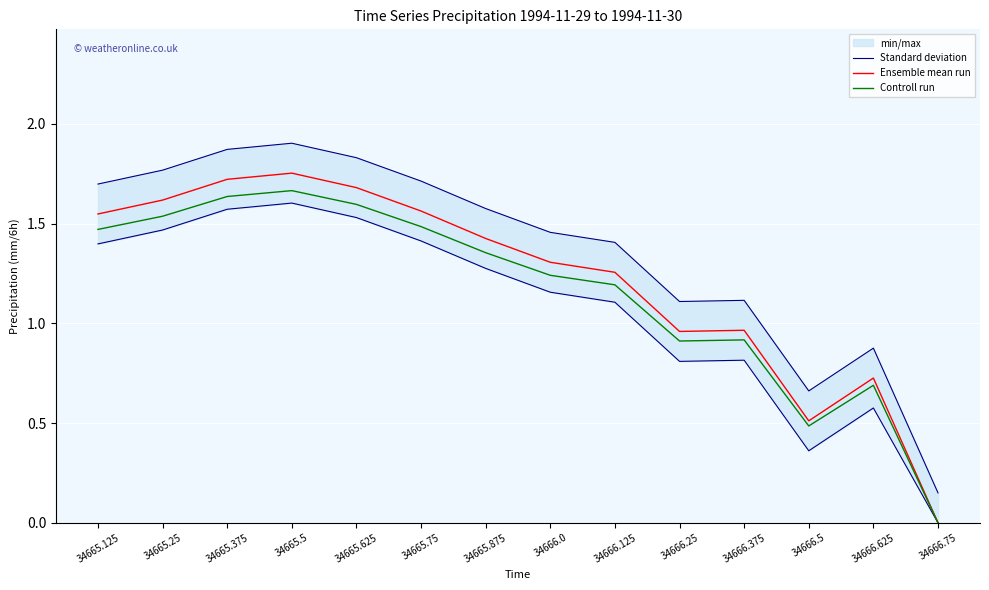

What is the label of the 9th point from the left?

34666.125